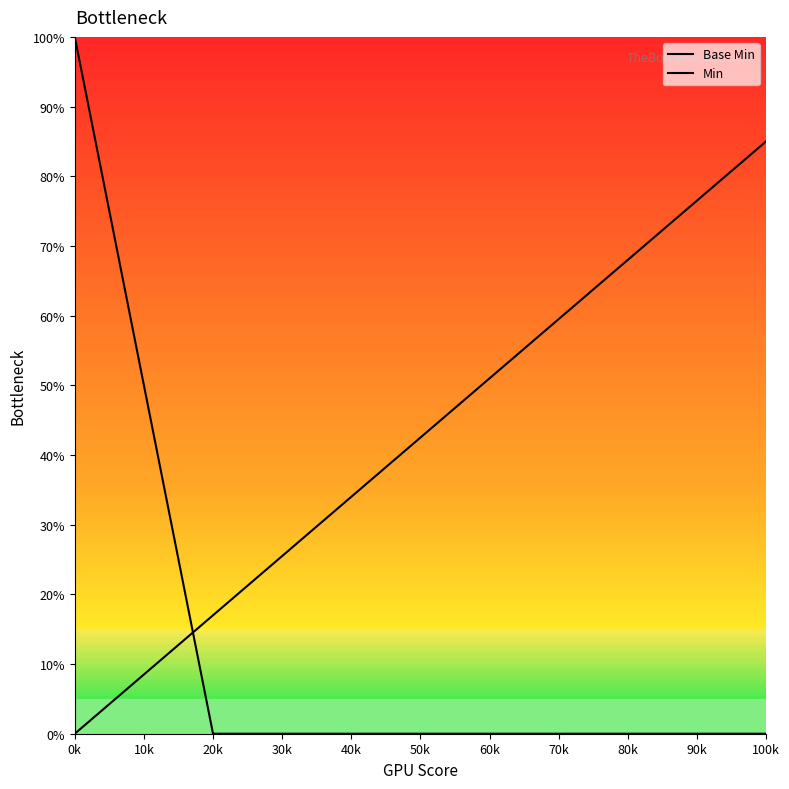

After their last crossing, which series has the higher values: Min or Base Min?

Min